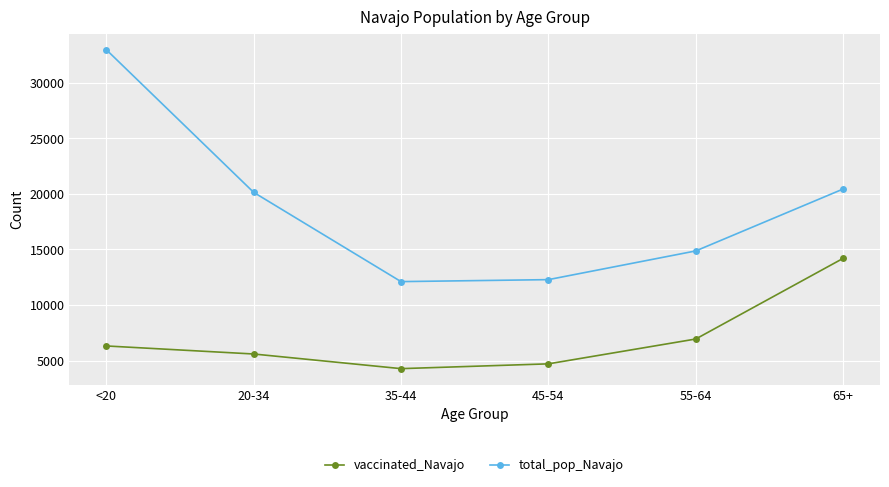

What is the label of the 3rd point from the left?

35-44